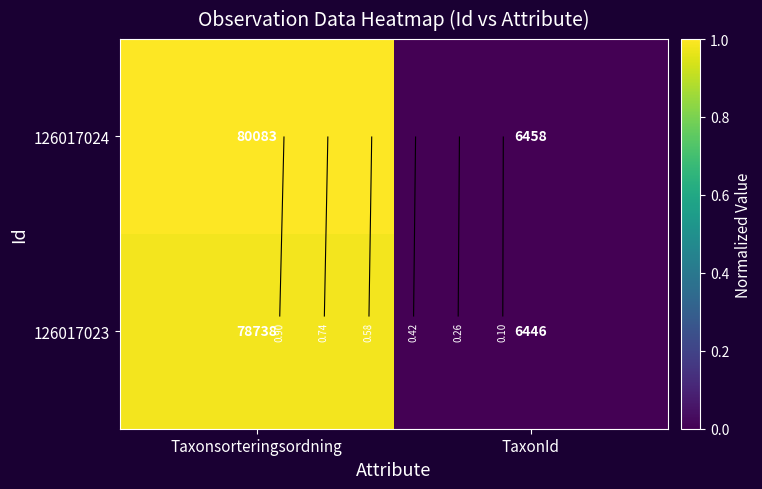

What is the difference between the maximum and minimum values in the 126017024 series?

1.0